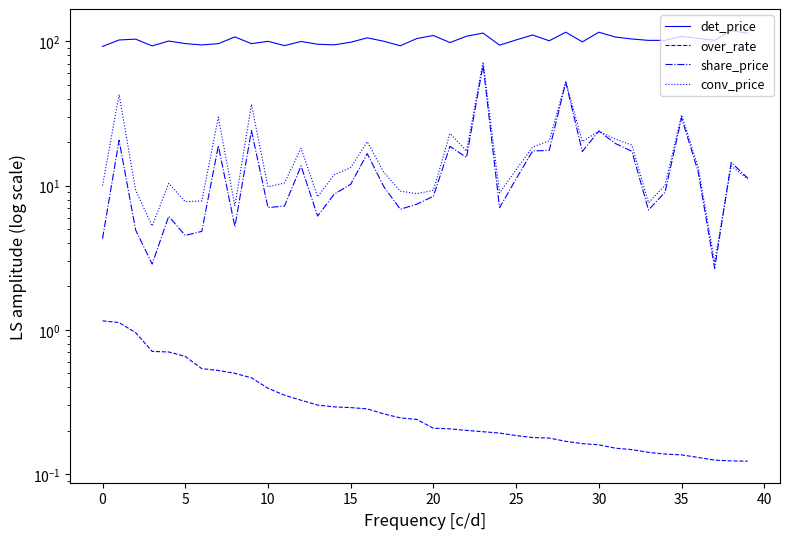

What is the sum of the conv_price values at 30 and 16?

44.1